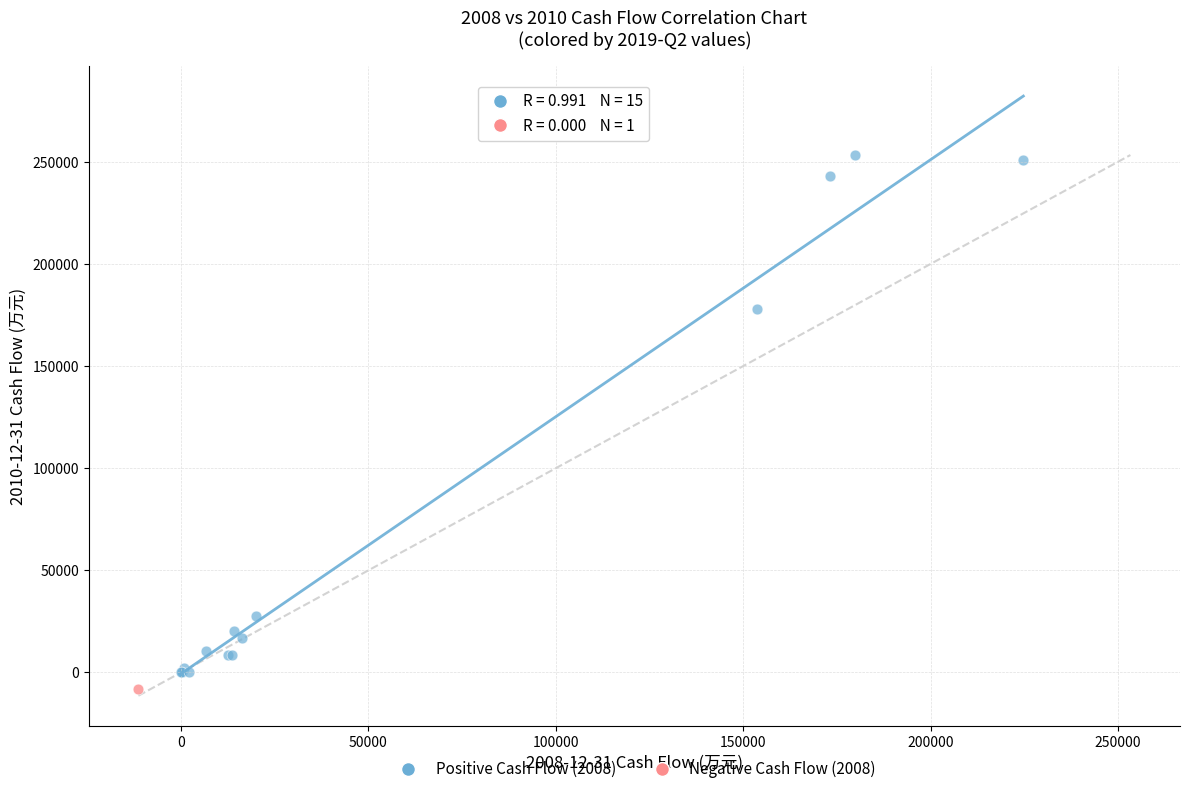

What are all the series names shown in the legend?

Positive Cash Flow (2008), Negative Cash Flow (2008)